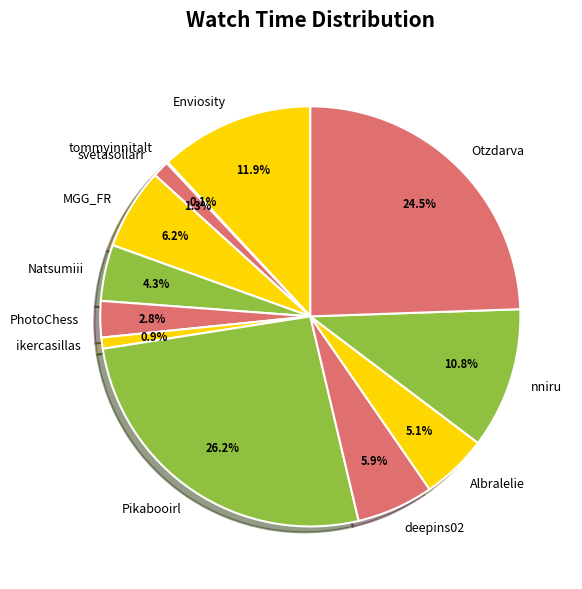

Is the sum of Pikabooirl and Albralelie greater than half?

No